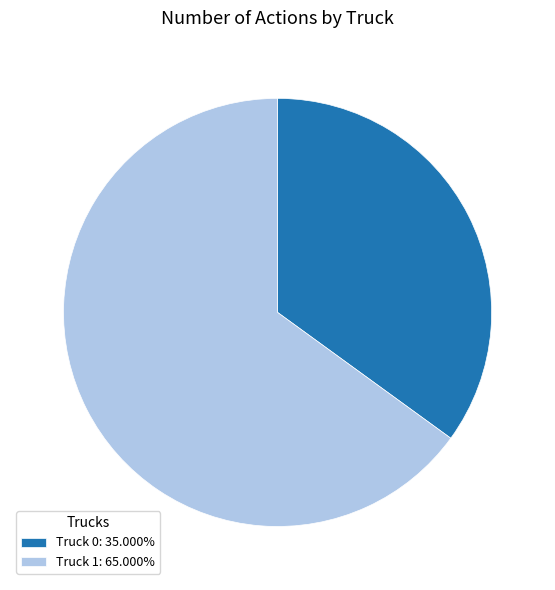

True or false: Truck 1 accounts for 65% of the total.

True